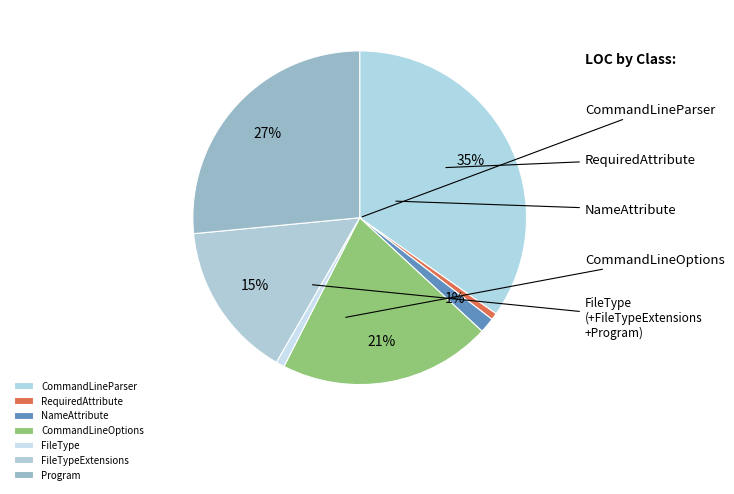

What is the smallest slice in the pie chart?

RequiredAttribute